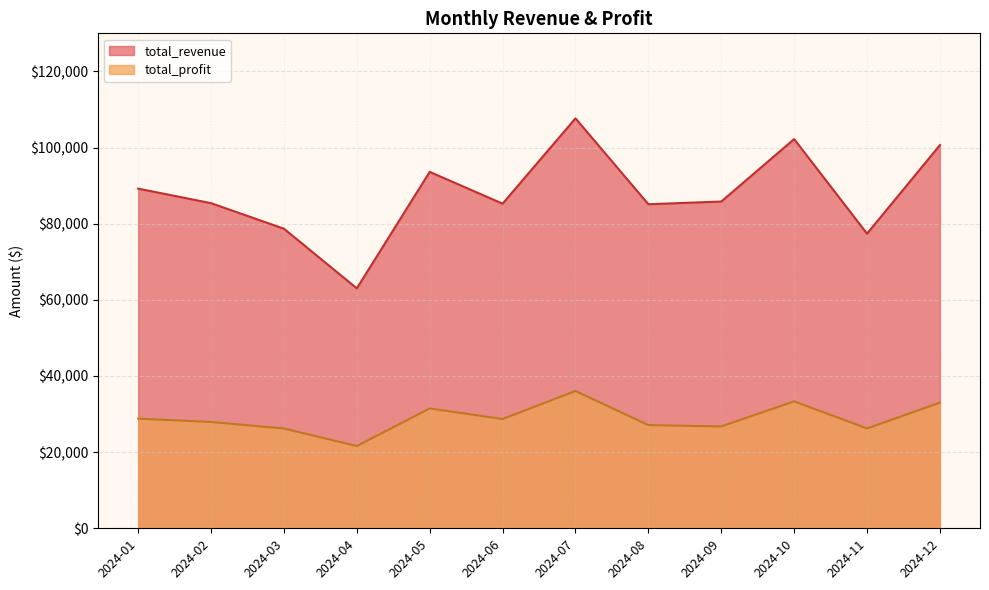

What is the sum of all total_revenue values?

1054062.8